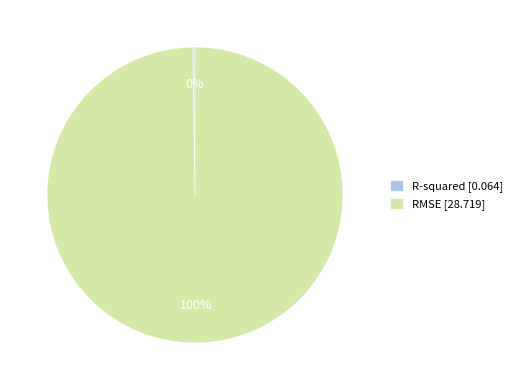

Does any single category account for the majority?

Yes